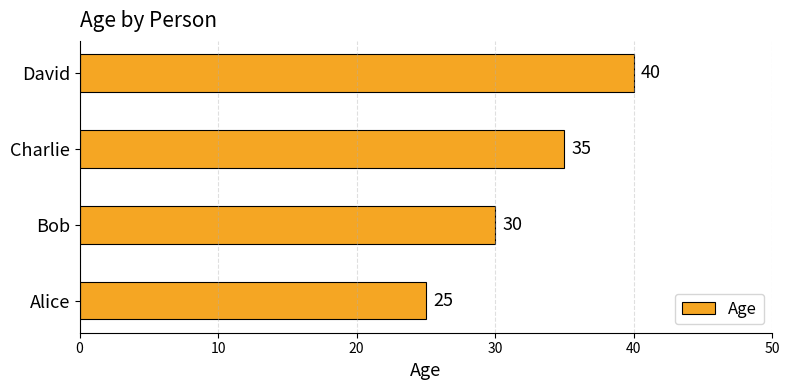

List the labels in order of value, largest first.

David, Charlie, Bob, Alice